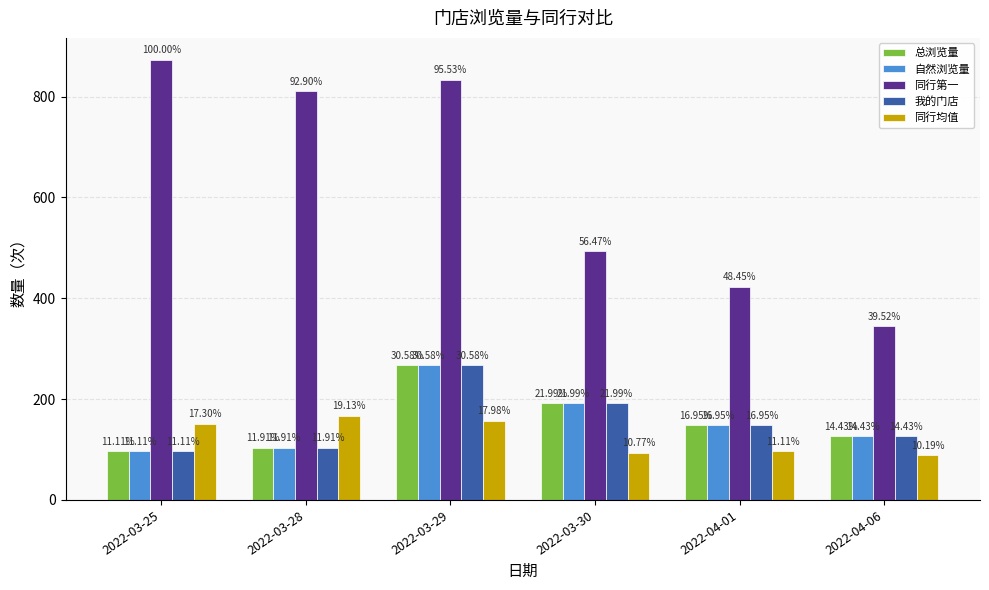

How many bars are there in each group?

5